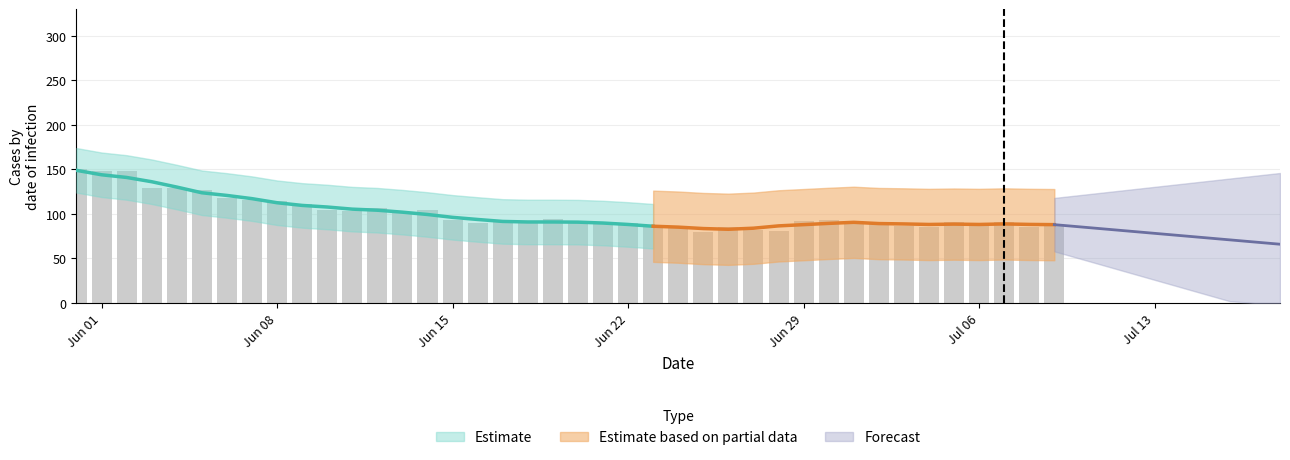

Are the bars grouped side by side (vs. stacked)?

Yes